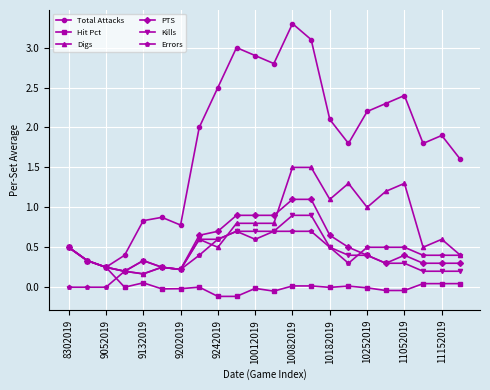

How many data points does each series have?

22